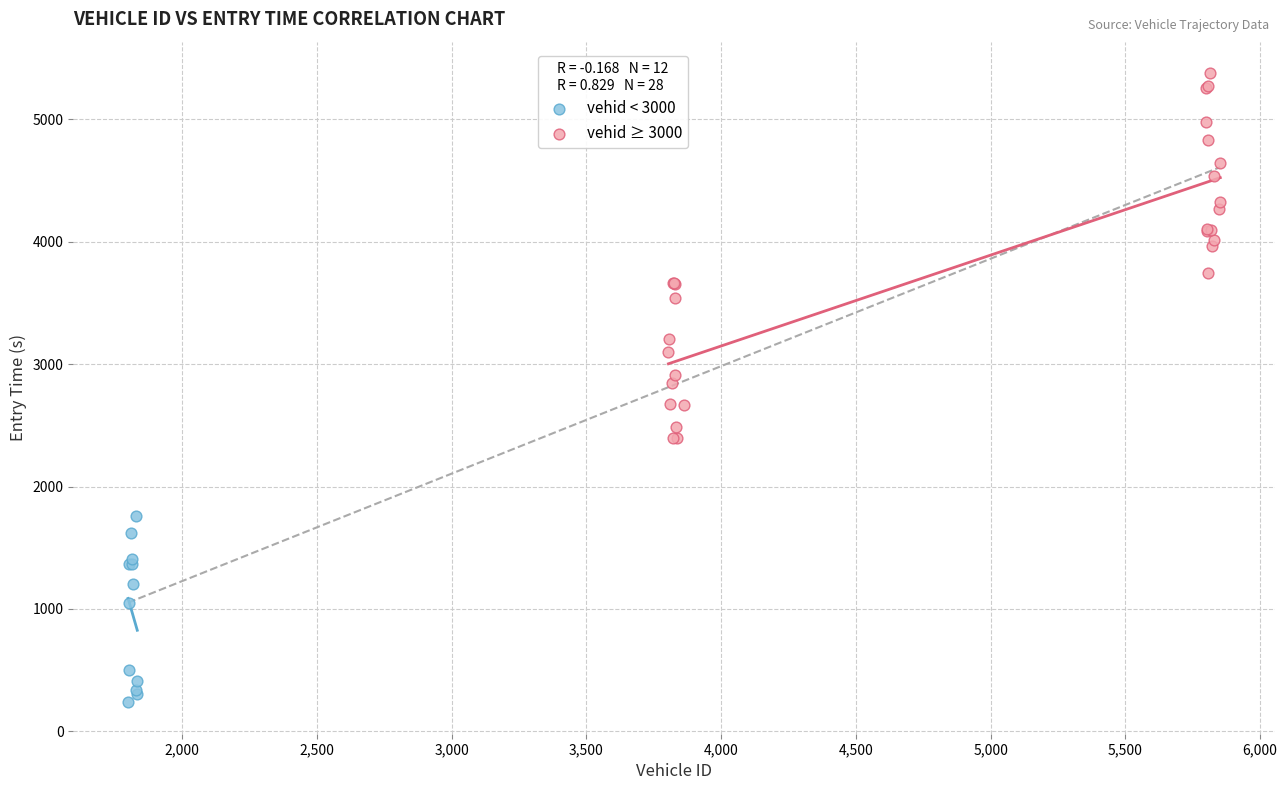

Which series reaches the minimum Y coordinate?

vehid < 3000